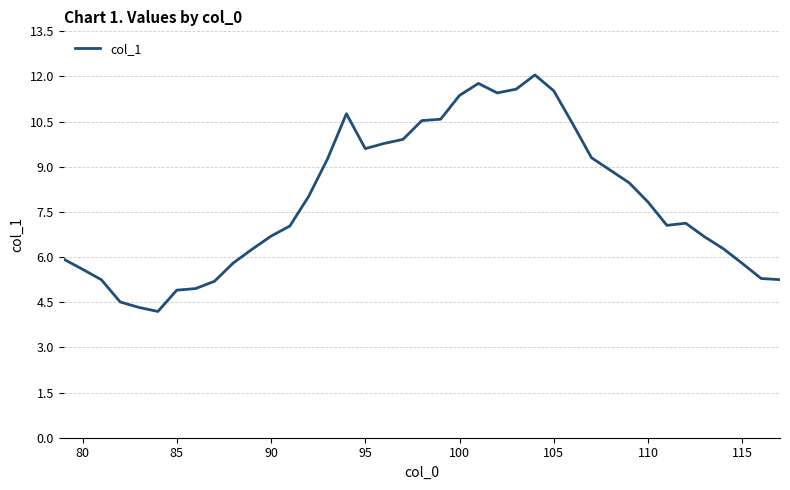

What is the difference between the maximum and minimum values?

7.9